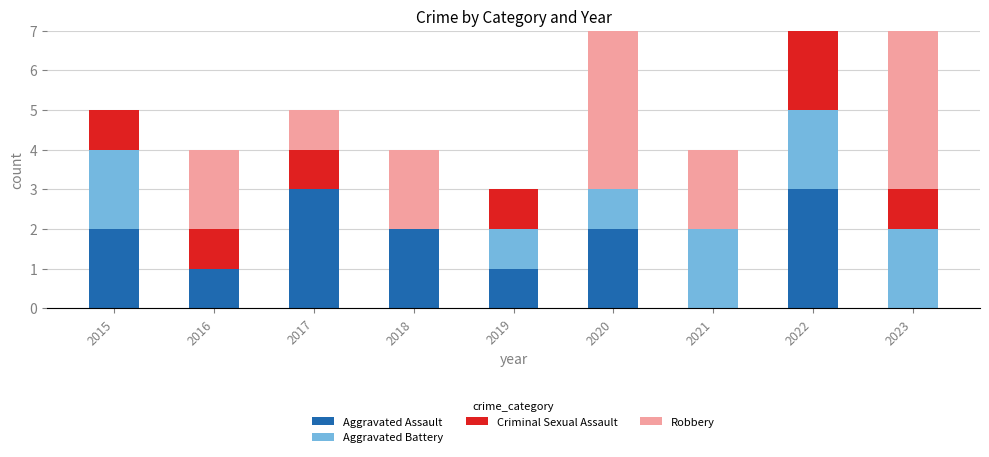

The Aggravated Assault series shows 2 at 2018. True or false?

True